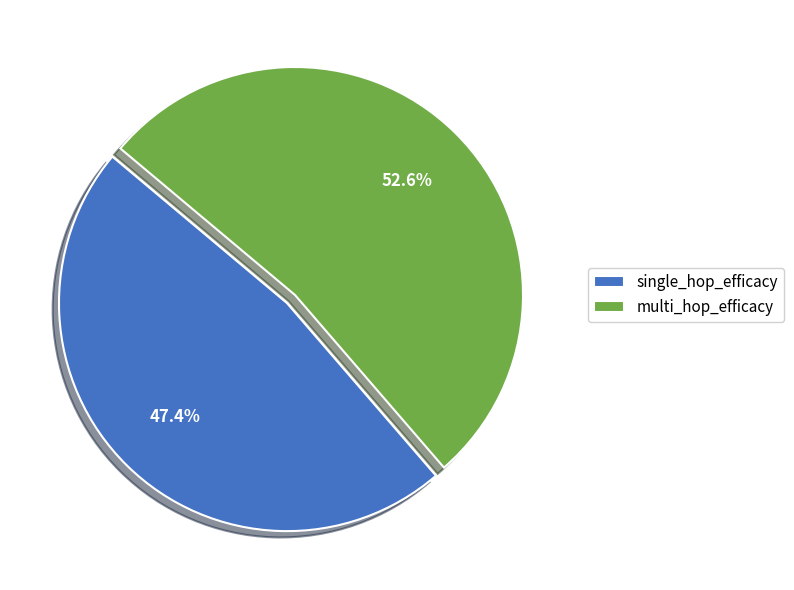

Rank the categories by value from lowest to highest.

single_hop_efficacy, multi_hop_efficacy